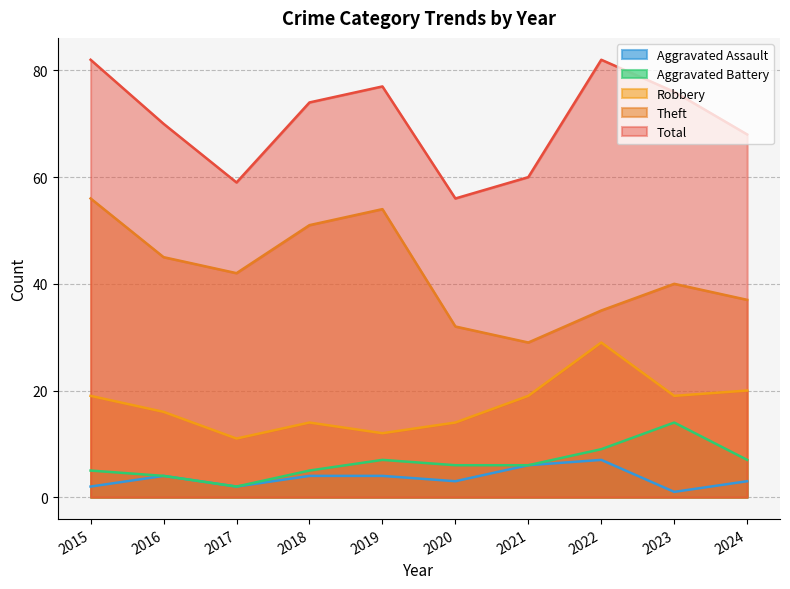

List the series in order of their peak value, highest first.

Total, Theft, Robbery, Aggravated Battery, Aggravated Assault